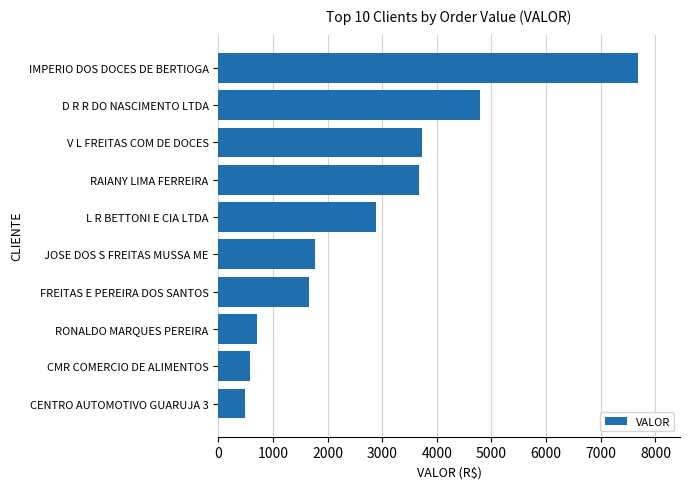

Which category has the highest value across all series?

IMPERIO DOS DOCES DE BERTIOGA